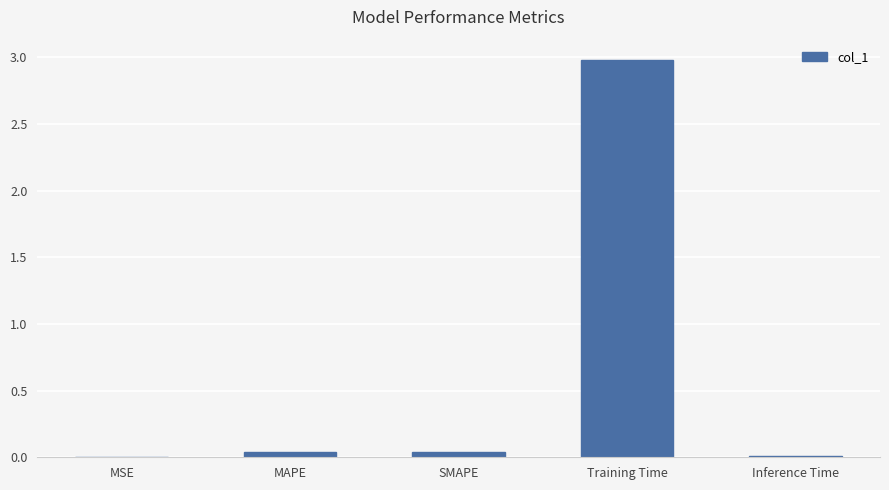

How many series are shown in this chart?

1